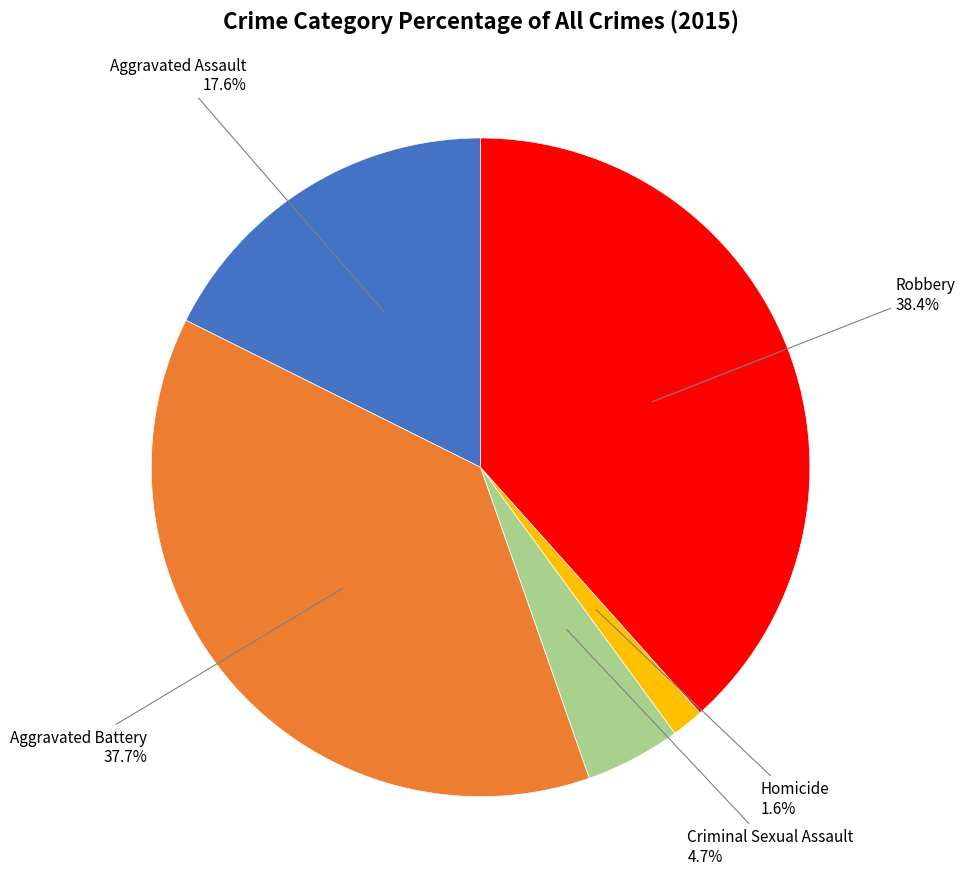

Does any single category account for the majority?

No